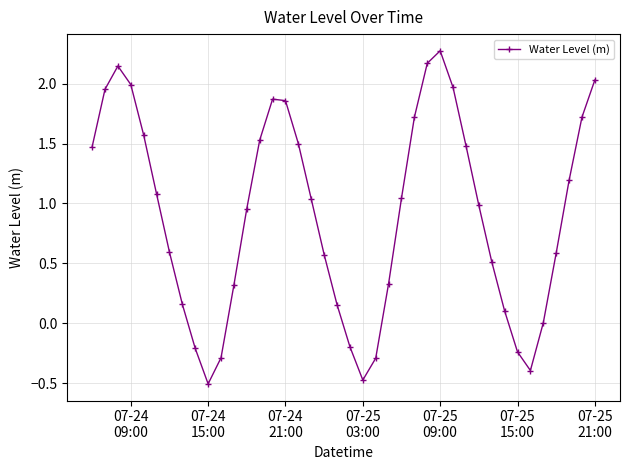

How many interior local peaks (higher than both neighbors) does the data have?

3